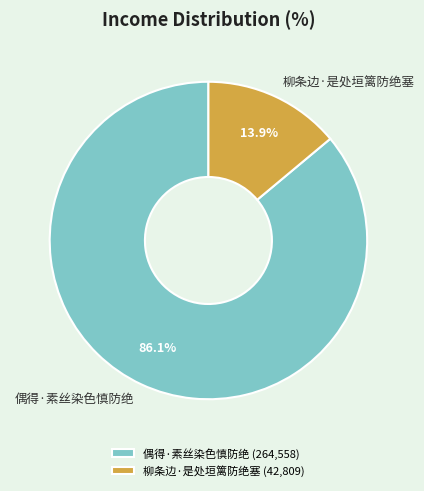

What percentage is NOT represented by 偶得·素丝染色慎防绝?

13.9%